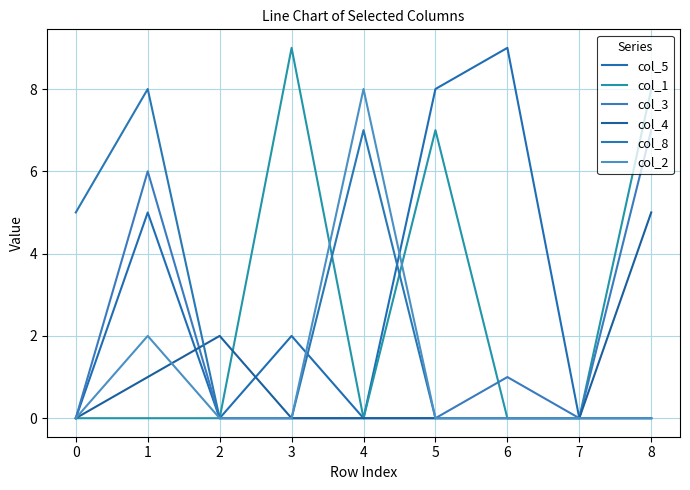

The col_8 series shows -4 at 5. True or false?

False